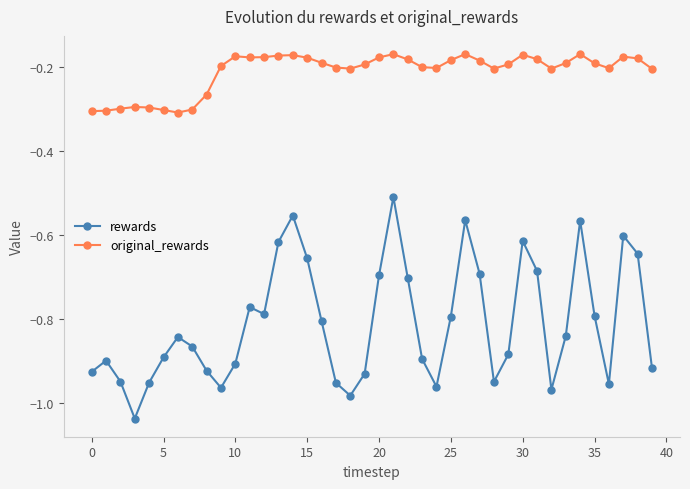

Rank the series by their average value, from highest to lowest.

original_rewards, rewards